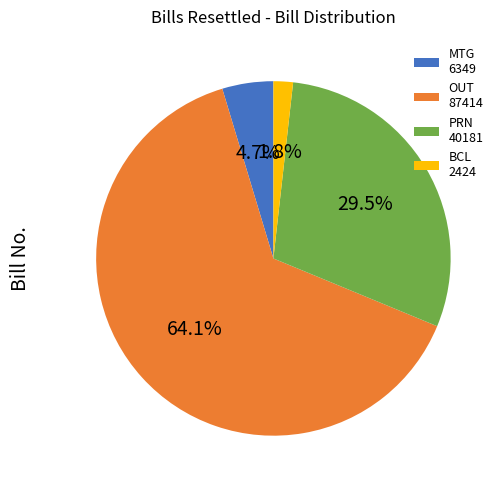

Which category has the biggest portion of the pie?

OUT 87414